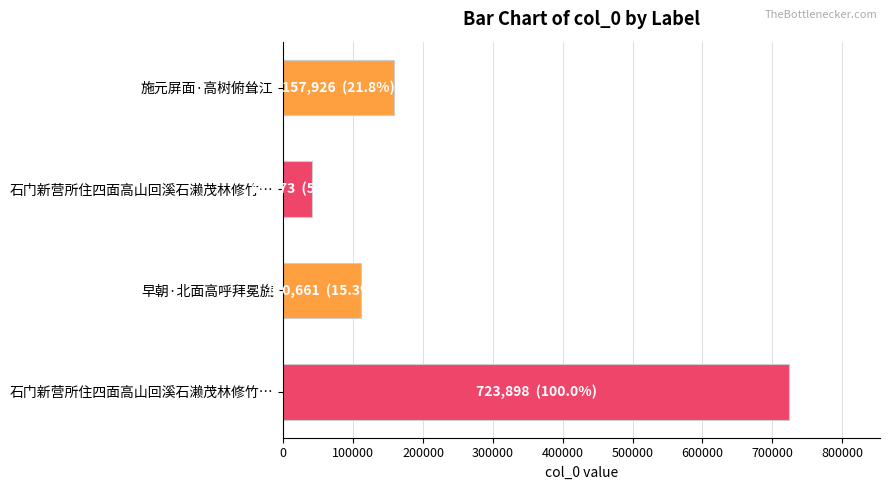

How many categories are shown in the chart?

4